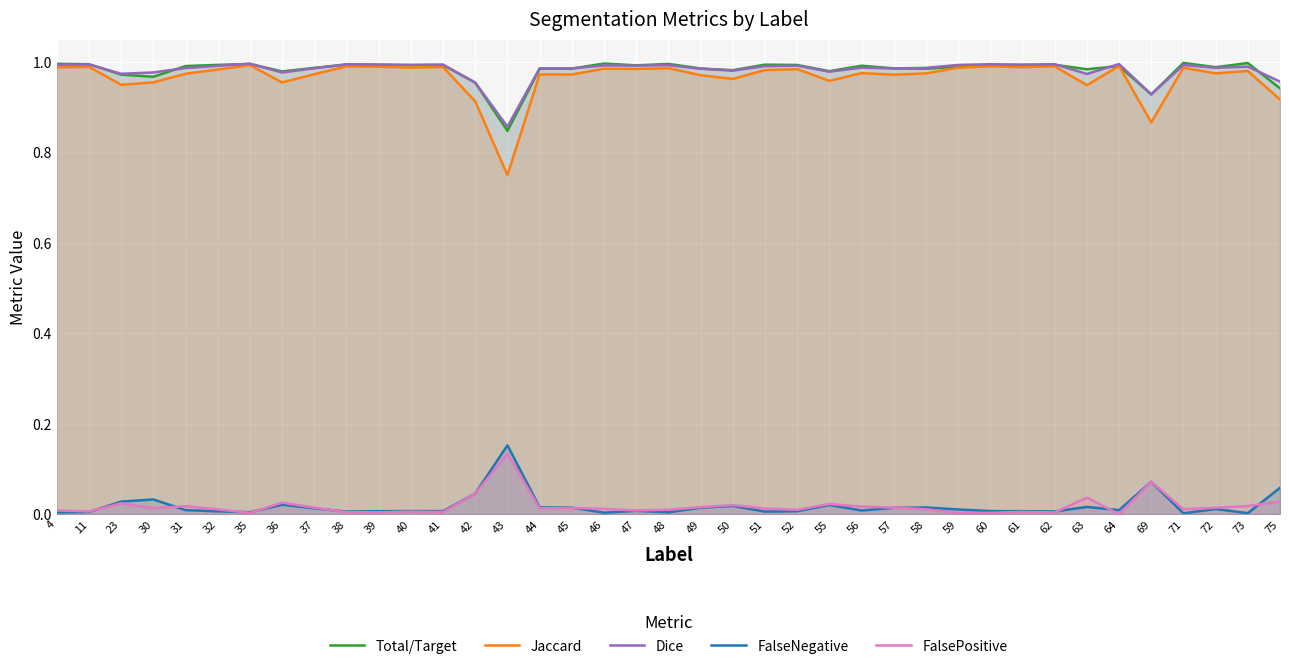

Rank the categories by Jaccard value from lowest to highest.

43, 69, 42, 75, 63, 23, 36, 30, 55, 50, 49, 57, 45, 44, 37, 31, 58, 72, 56, 73, 51, 32, 52, 47, 46, 48, 71, 59, 40, 4, 61, 41, 11, 39, 38, 62, 60, 64, 35